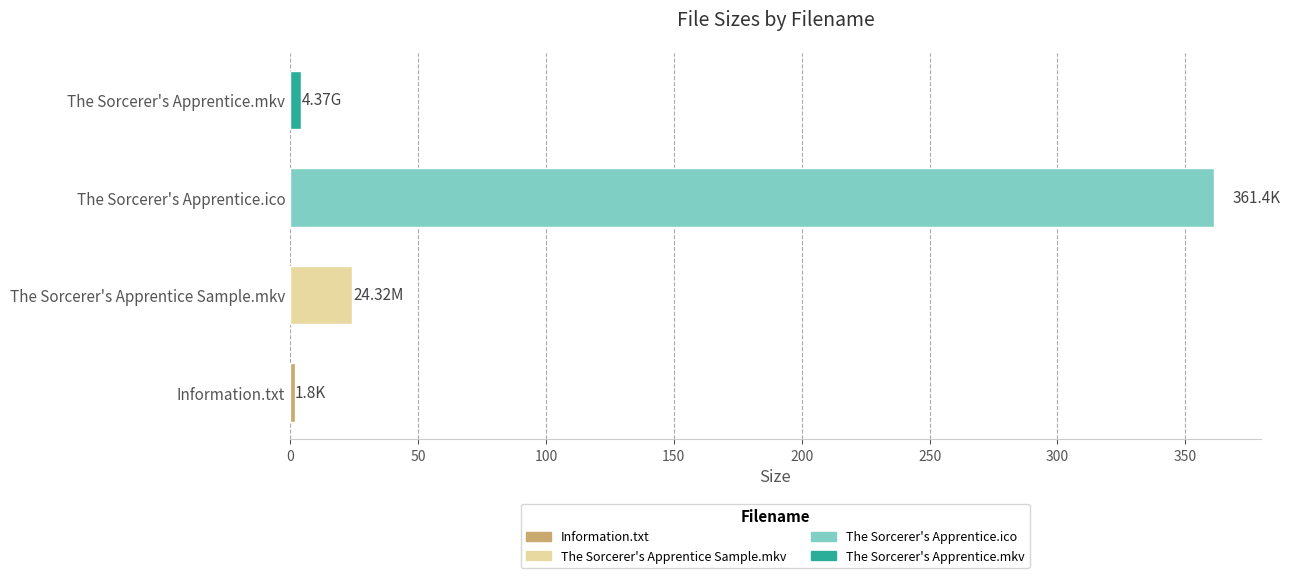

Which has a higher value, The Sorcerer's Apprentice.ico or The Sorcerer's Apprentice.mkv?

The Sorcerer's Apprentice.ico